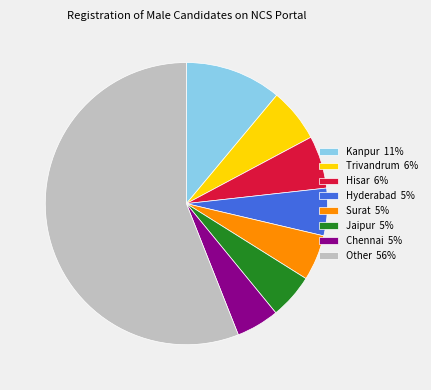

Do Hisar 6% and Trivandrum 6% together represent more than half of the pie?

No